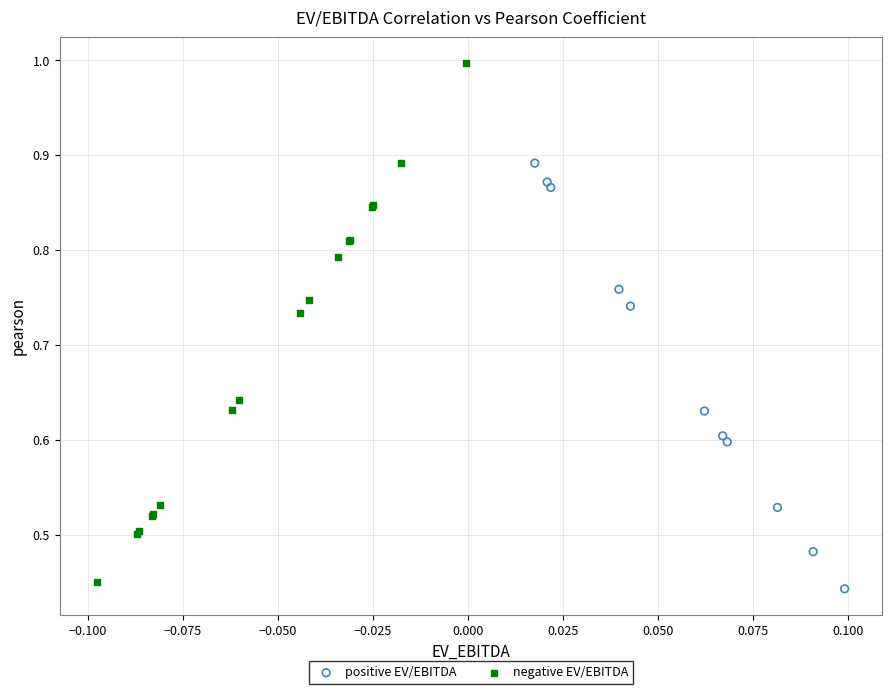

What are all the series names shown in the legend?

positive EV/EBITDA, negative EV/EBITDA